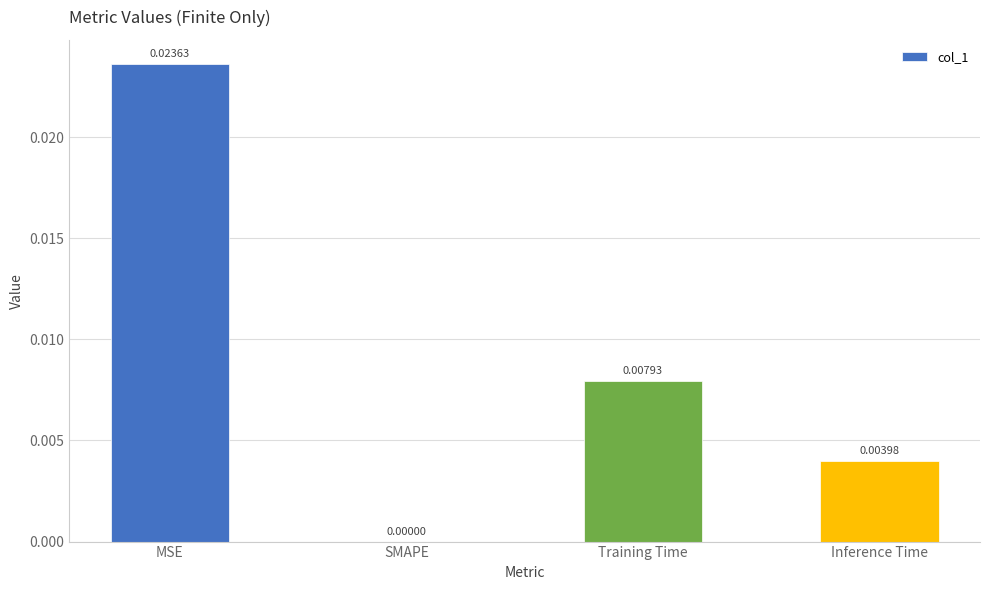

Where is the data nearest to the value 0?

SMAPE